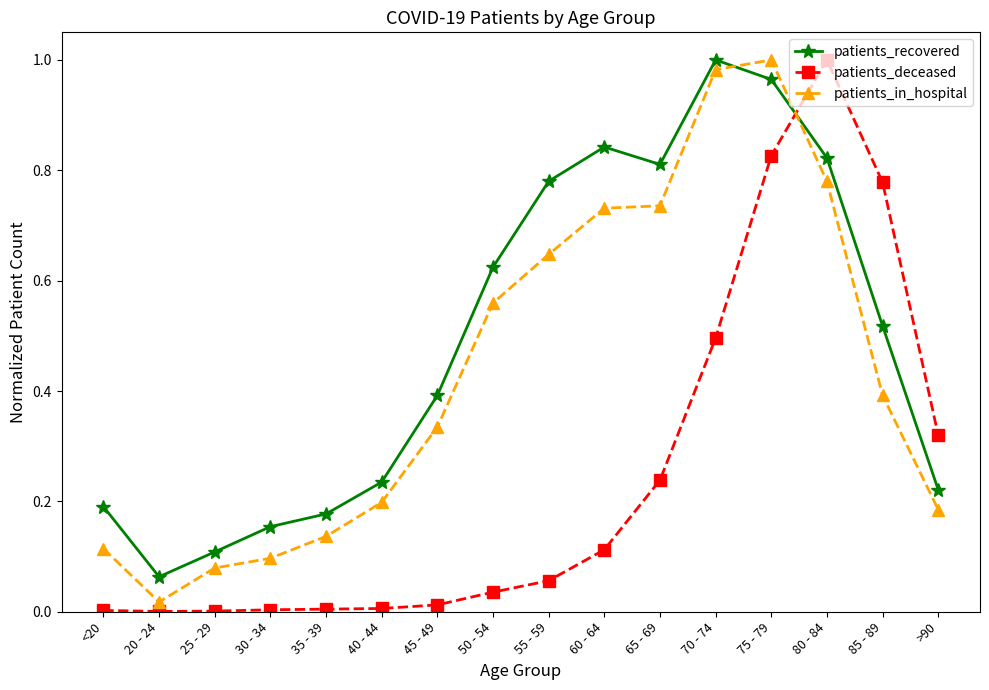

How many interior local peaks does the patients_recovered series have?

2